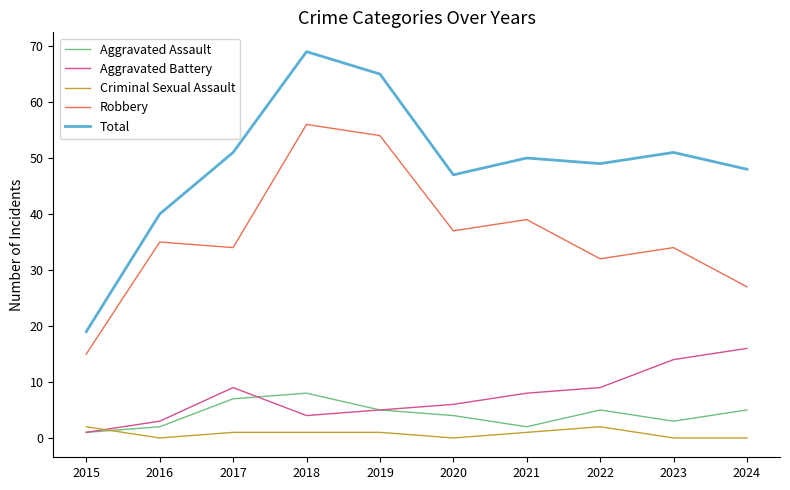

True or false: Aggravated Assault and Total cross at least once.

False